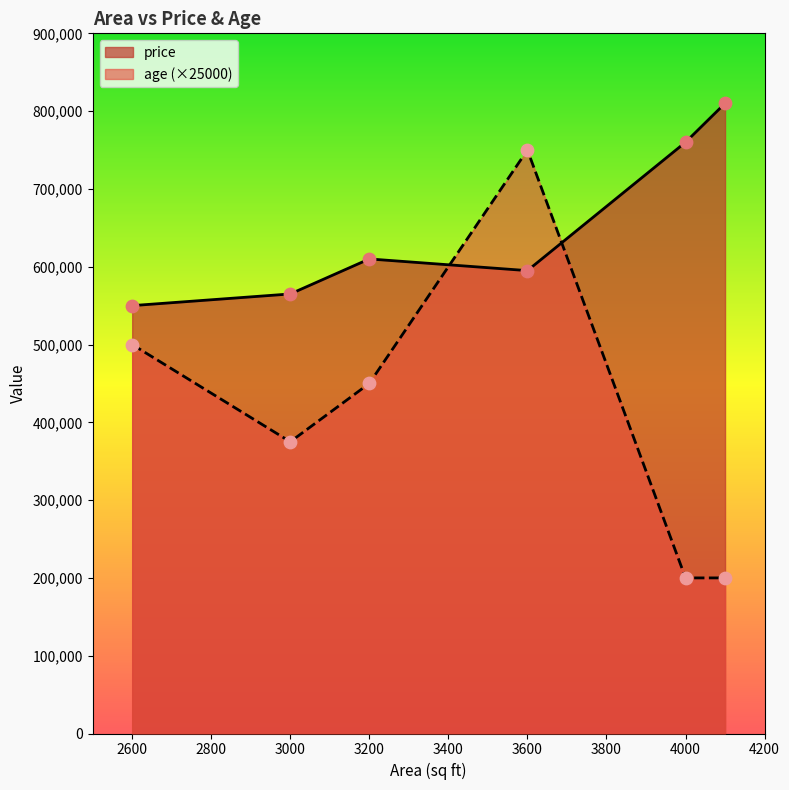

What are all the series names shown in the legend?

price, age